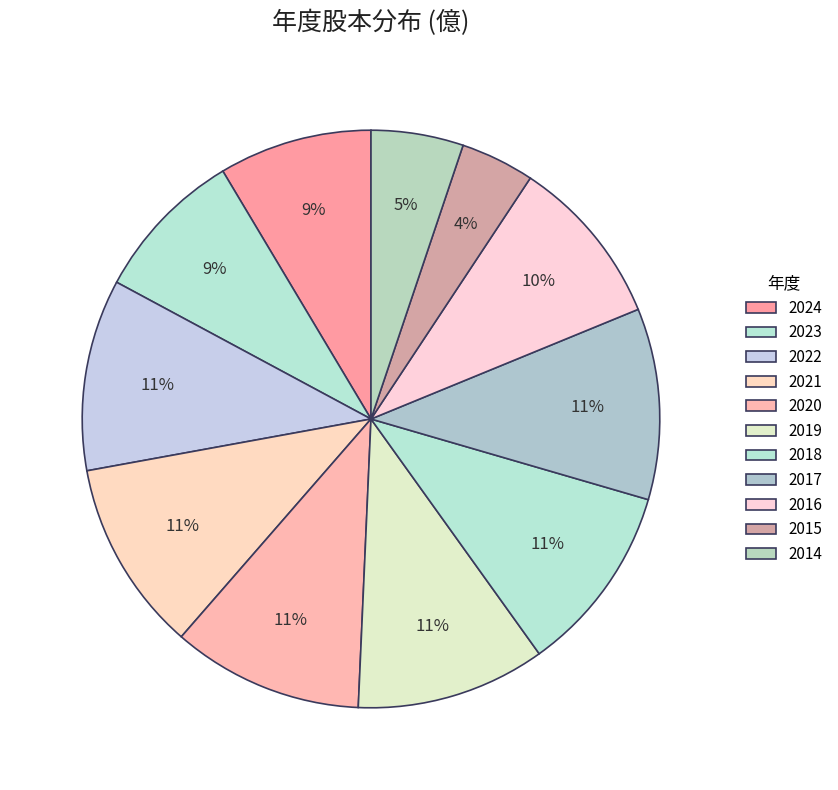

To the nearest percent, what is the average slice percentage?

9%